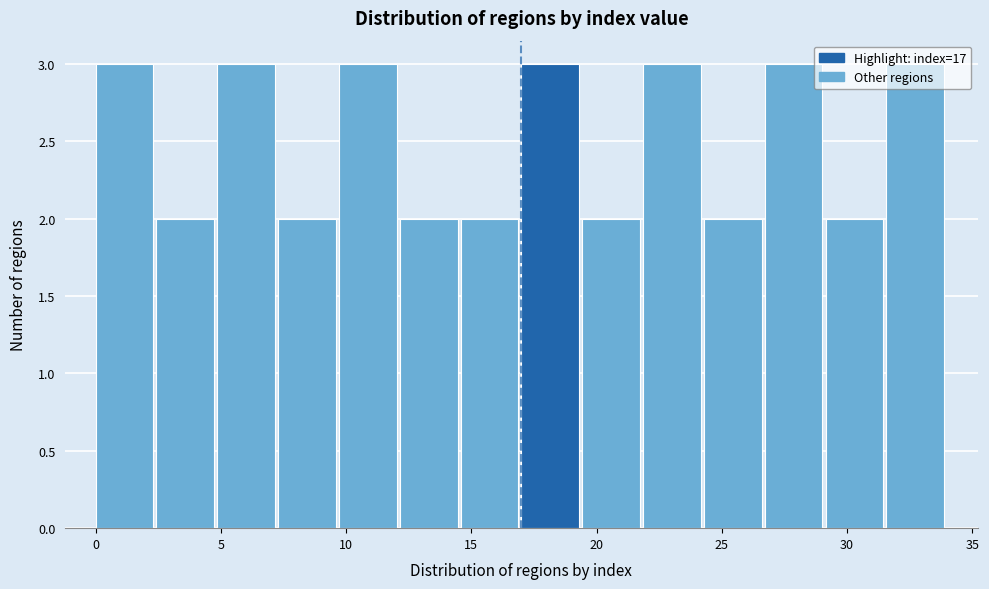

Reading left to right, list every bar in this chart as the range it spans on the x-axis followed by its height. Neither the bar edges nor the heights are printed on the chart, so give them approximately, as read against the axes.

0.0 to 2.5: 3
2.5 to 5.0: 2
5.0 to 7.5: 3
7.5 to 9.5: 2
9.5 to 12.0: 3
12.0 to 14.5: 2
14.5 to 17.0: 2
17.0 to 19.5: 3
19.5 to 22.0: 2
22.0 to 24.5: 3
24.5 to 26.5: 2
26.5 to 29.0: 3
29.0 to 31.5: 2
31.5 to 34.0: 3